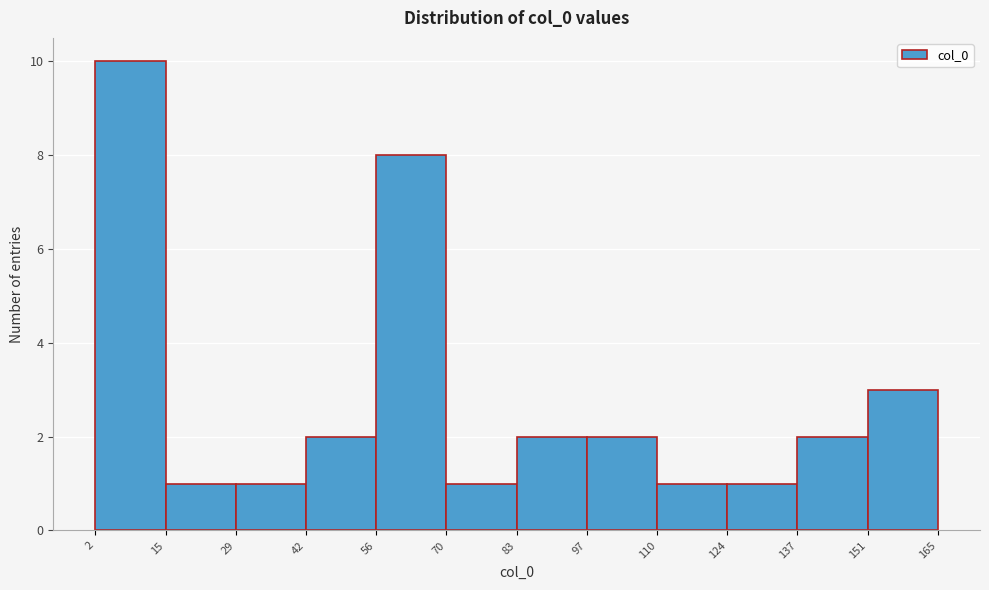

Reading left to right, list every bar in this chart as the range it spans on the x-axis followed by its height. The values are not printed on the chart, so give them approximately, as read against the axis.

2 to 15: 10
15 to 29: 1
29 to 42: 1
42 to 56: 2
56 to 70: 8
70 to 83: 1
83 to 97: 2
97 to 110: 2
110 to 124: 1
124 to 137: 1
137 to 151: 2
151 to 165: 3